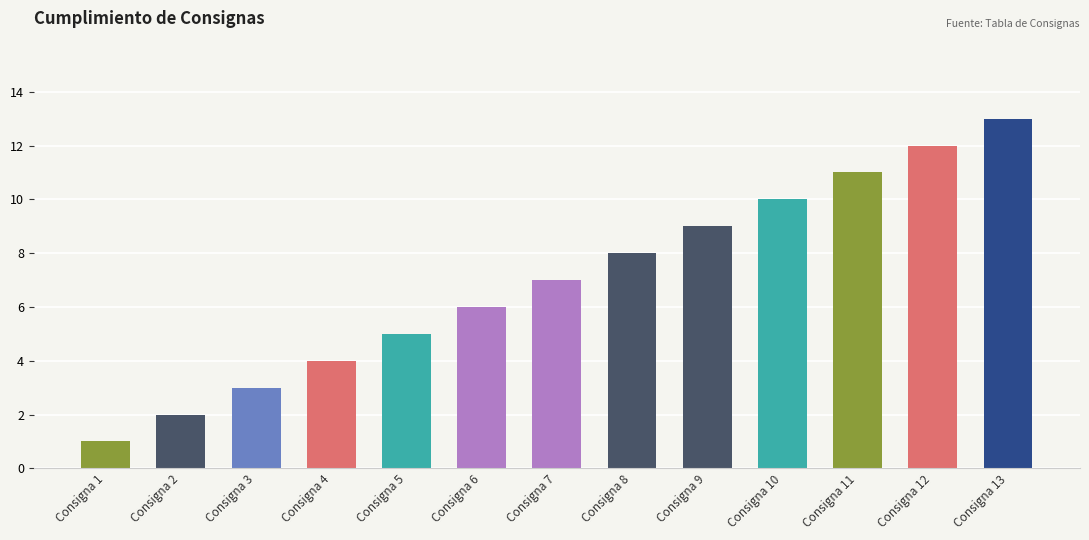

What is the minimum value shown in the chart?

1